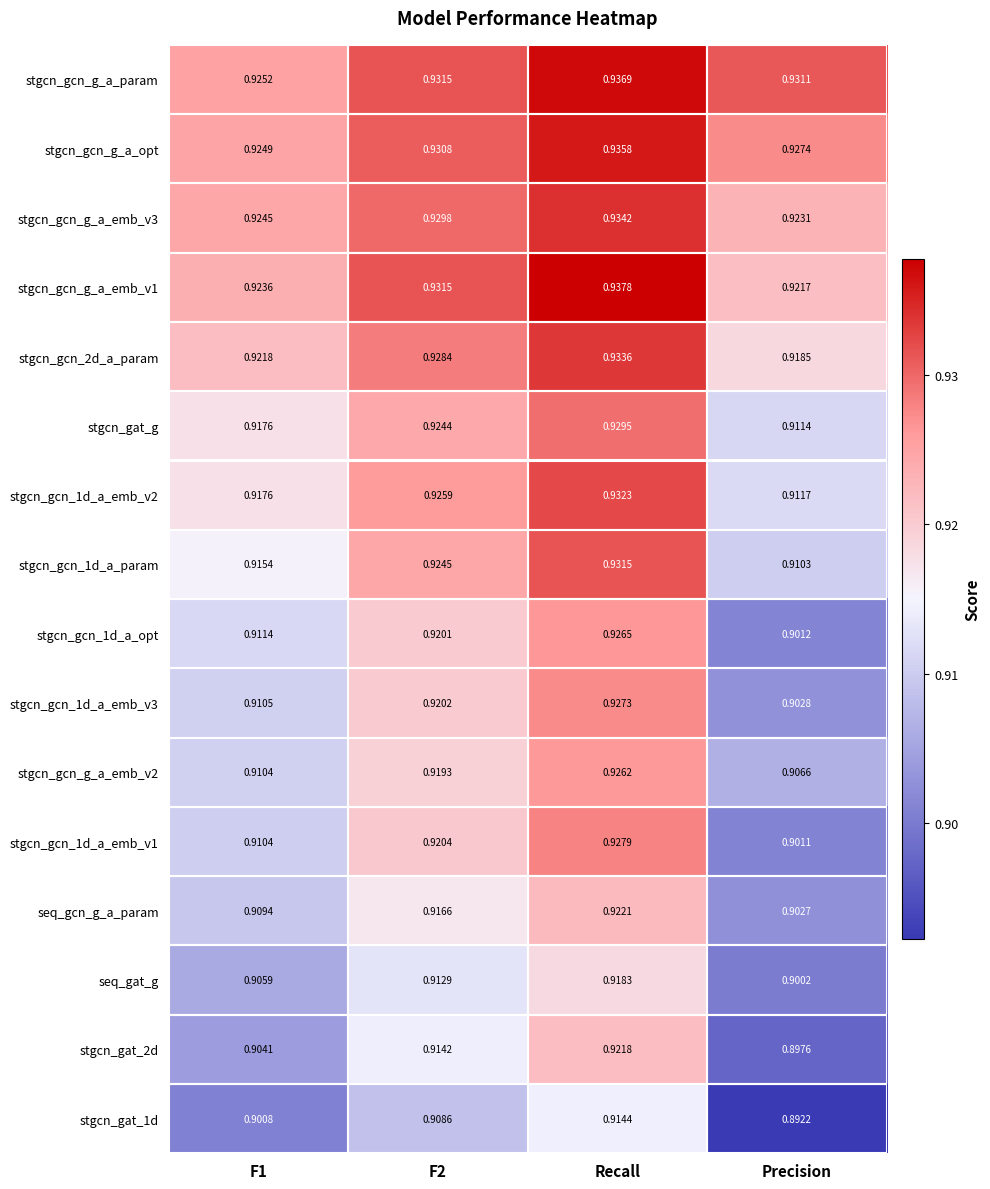

At which label is stgcn_gcn_g_a_emb_v1 closest to 0?

Precision